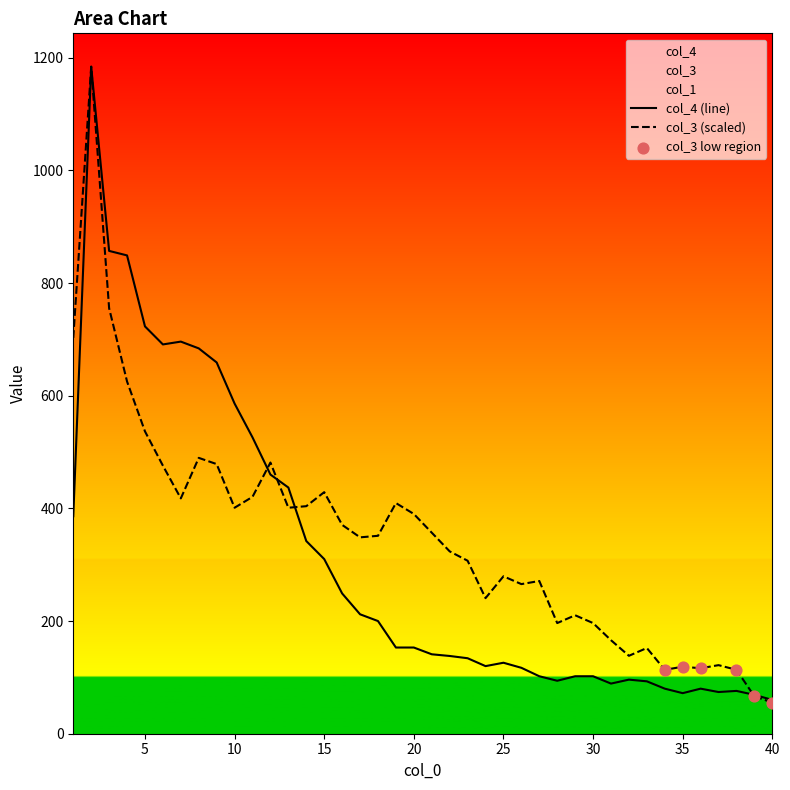

Is the value of col_3 at 31 greater than the value of col_4 at 40?

Yes